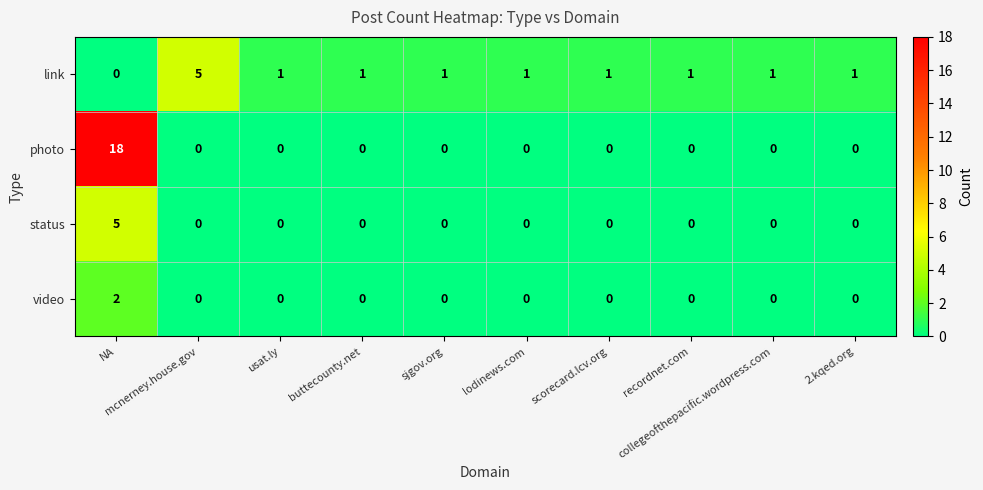

Count the number of data series in this chart.

4